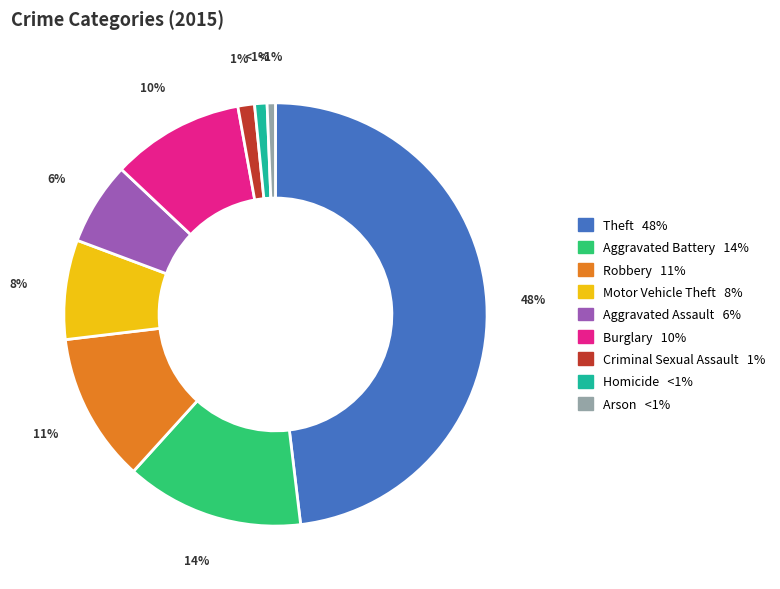

What percentage is the Theft slice, to the nearest percent?

48%